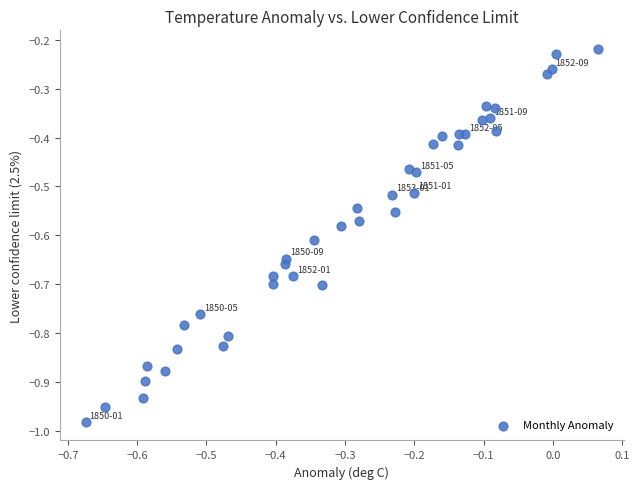

What is the range of X values (max minus min)?

0.7